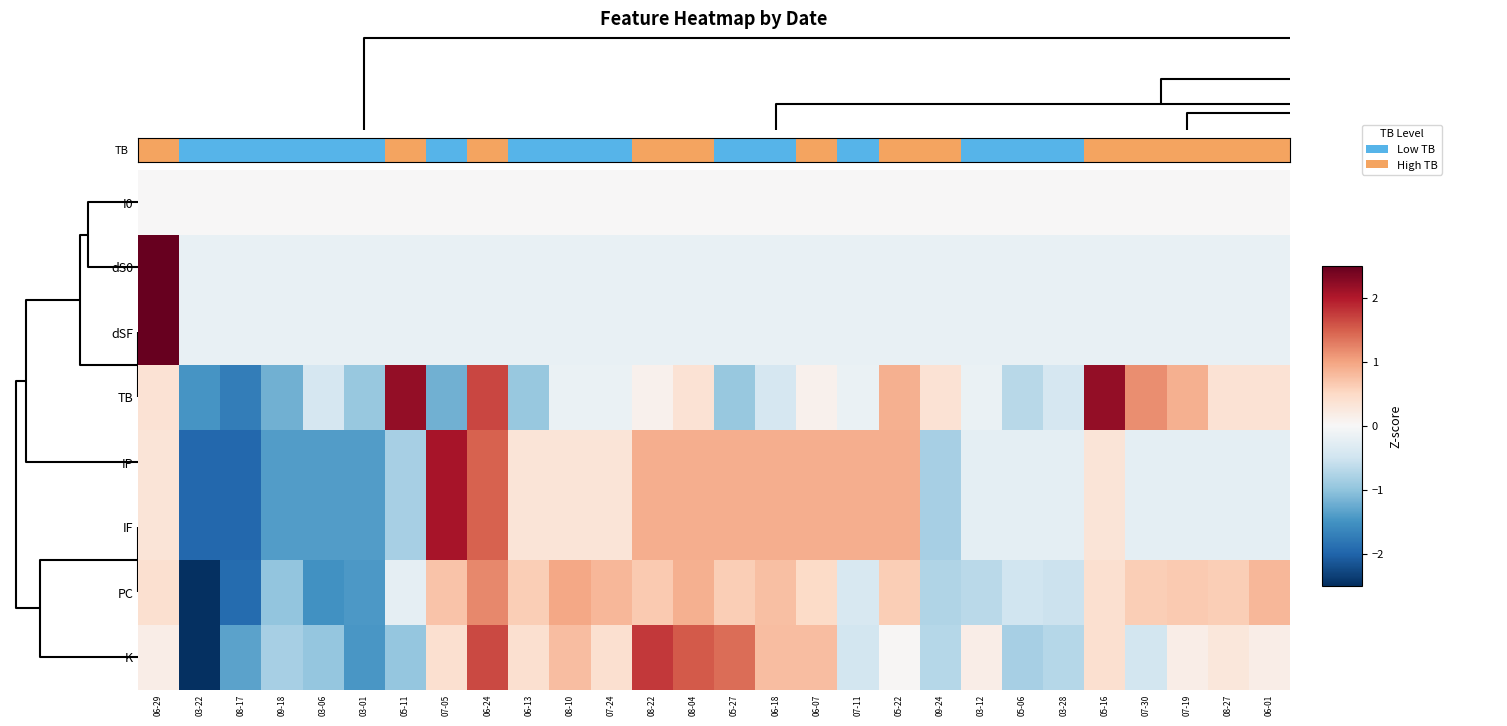

Count the number of data series in this chart.

8